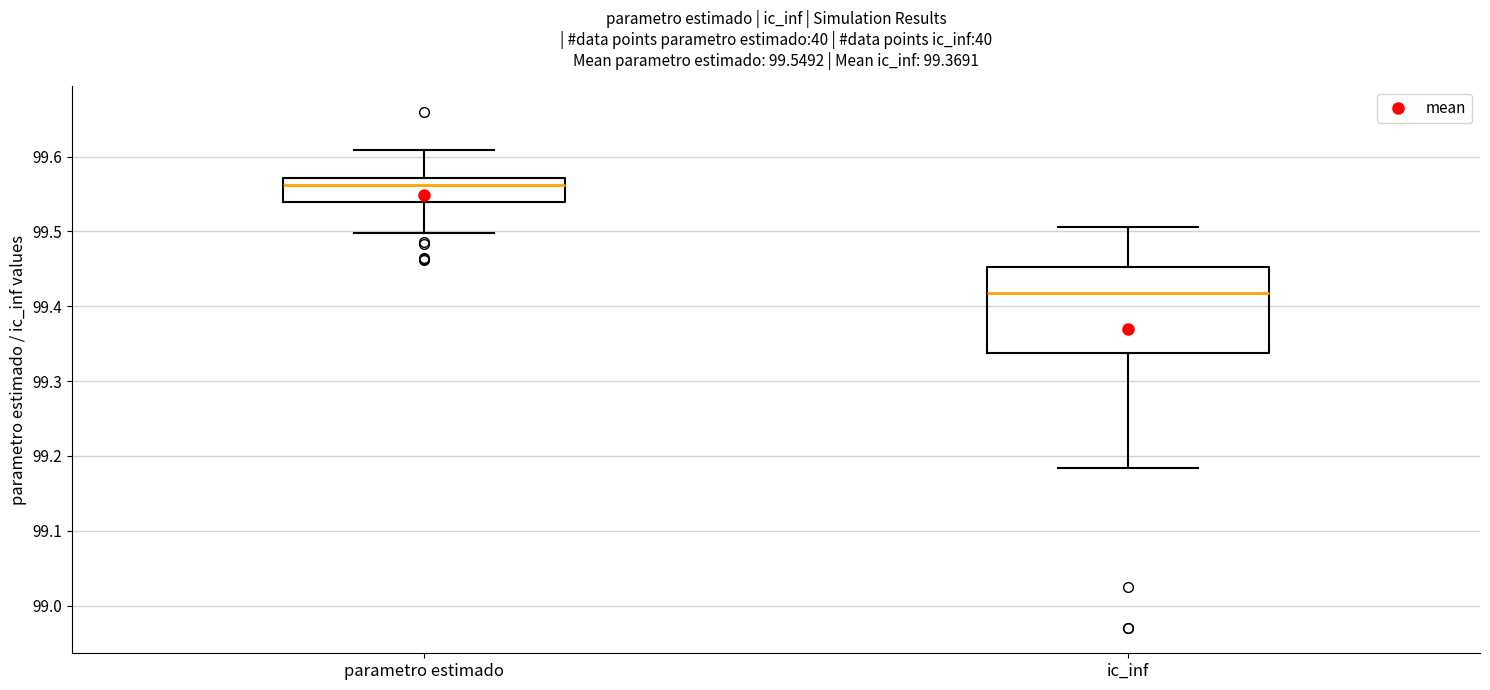

Comparing the boxes themselves (not the whiskers), which one is the tallest?

ic_inf